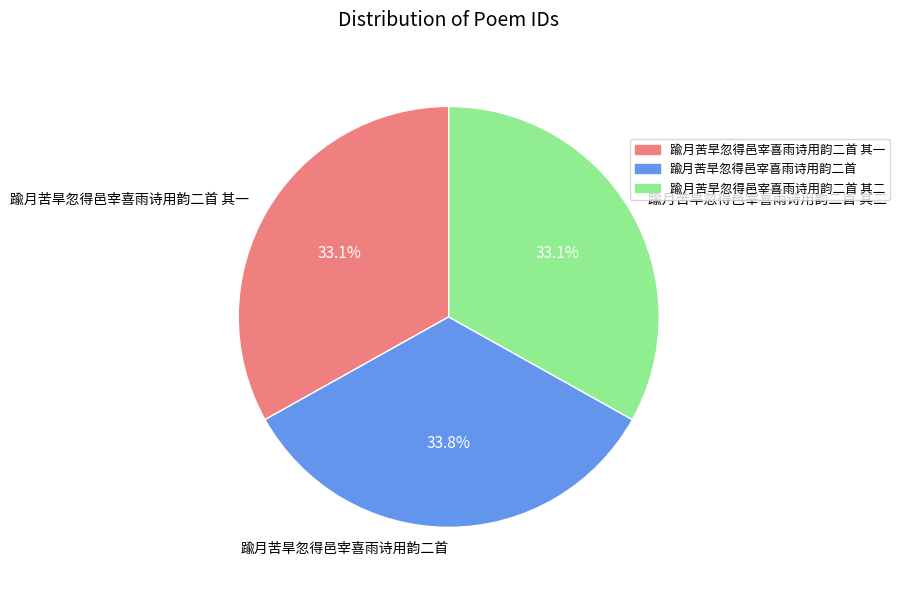

What is the total percentage of 踰月苦旱忽得邑宰喜雨诗用韵二首 and 踰月苦旱忽得邑宰喜雨诗用韵二首 其二?

66.9%